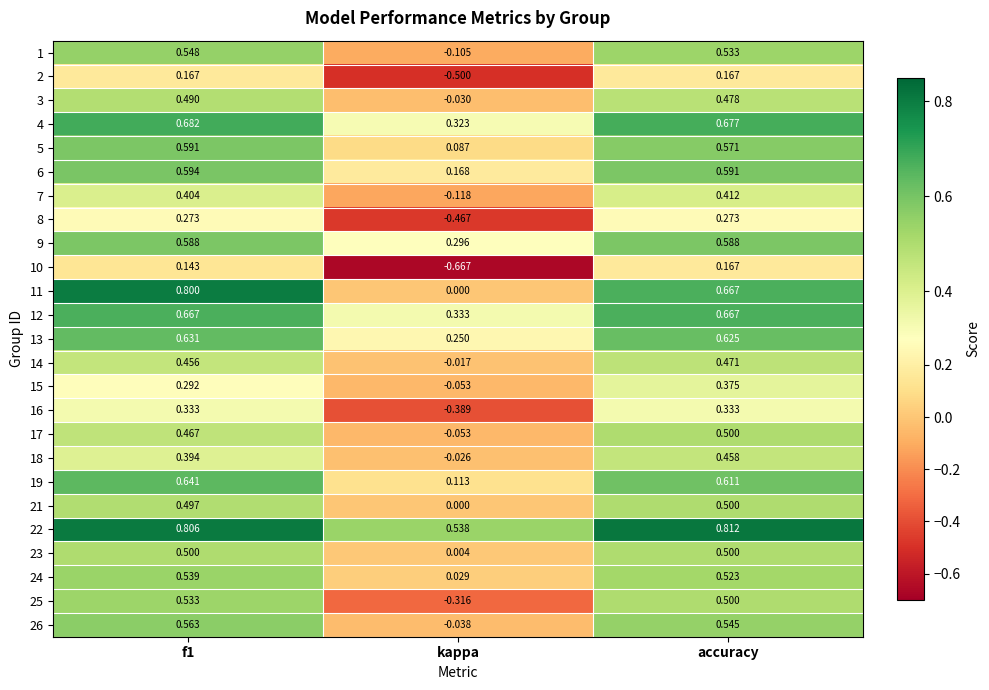

At which category is the sum across all series the highest?

f1